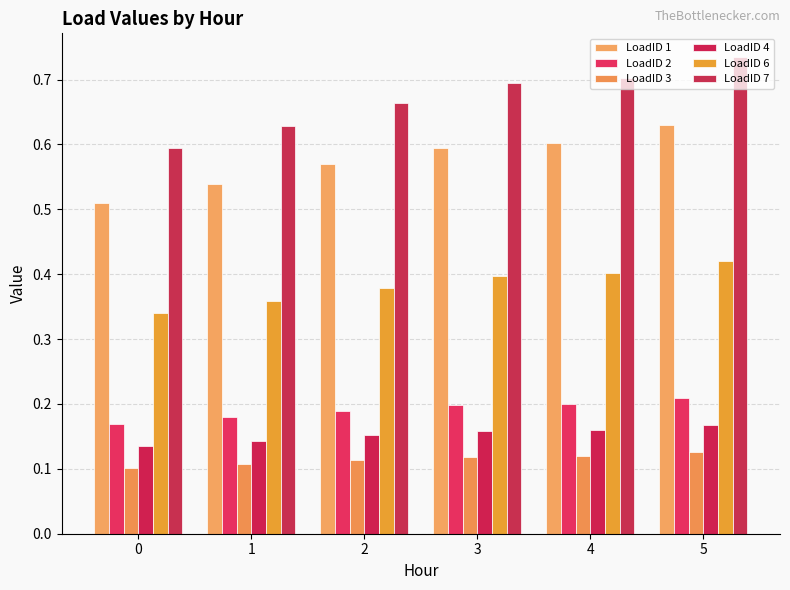

What are all the series names shown in the legend?

LoadID 1, LoadID 2, LoadID 3, LoadID 4, LoadID 6, LoadID 7